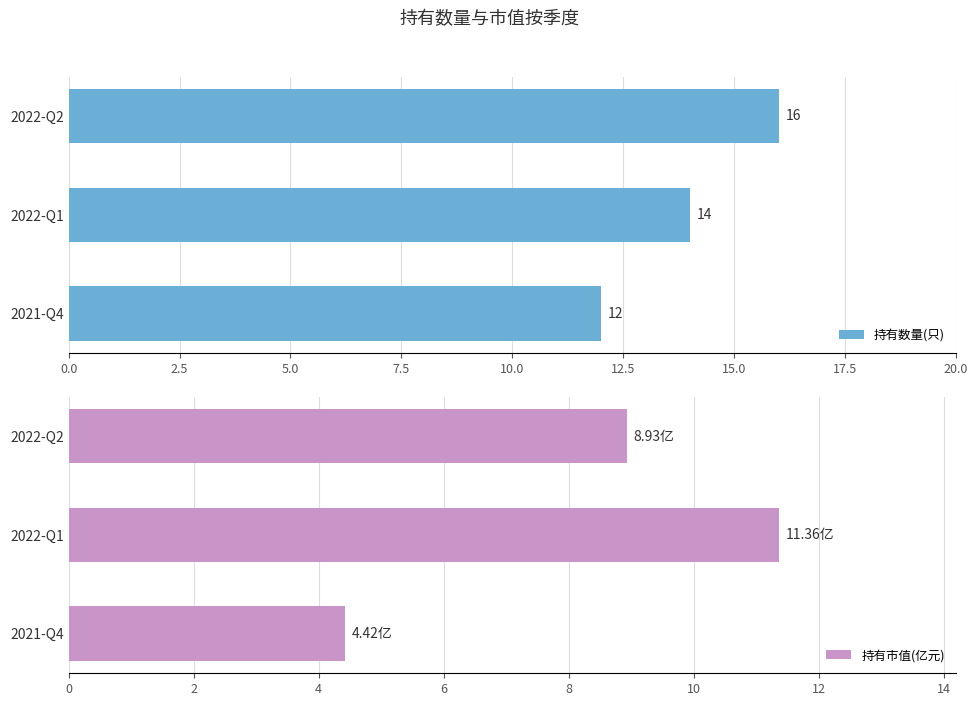

Rank the series by their maximum value, from highest to lowest.

持有数量(只), 持有市值(亿元)